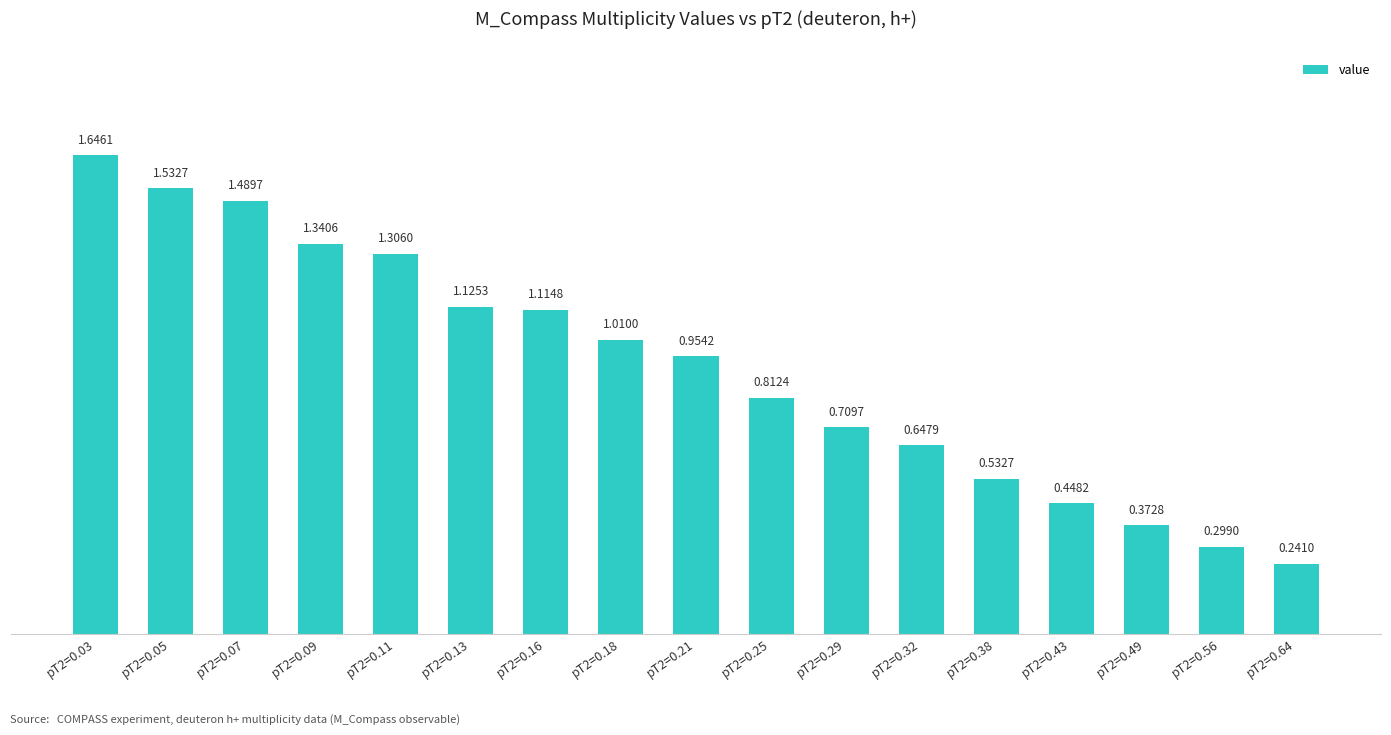

List the labels in order of value, largest first.

pT2=0.03, pT2=0.05, pT2=0.07, pT2=0.09, pT2=0.11, pT2=0.13, pT2=0.16, pT2=0.18, pT2=0.21, pT2=0.25, pT2=0.29, pT2=0.32, pT2=0.38, pT2=0.43, pT2=0.49, pT2=0.56, pT2=0.64